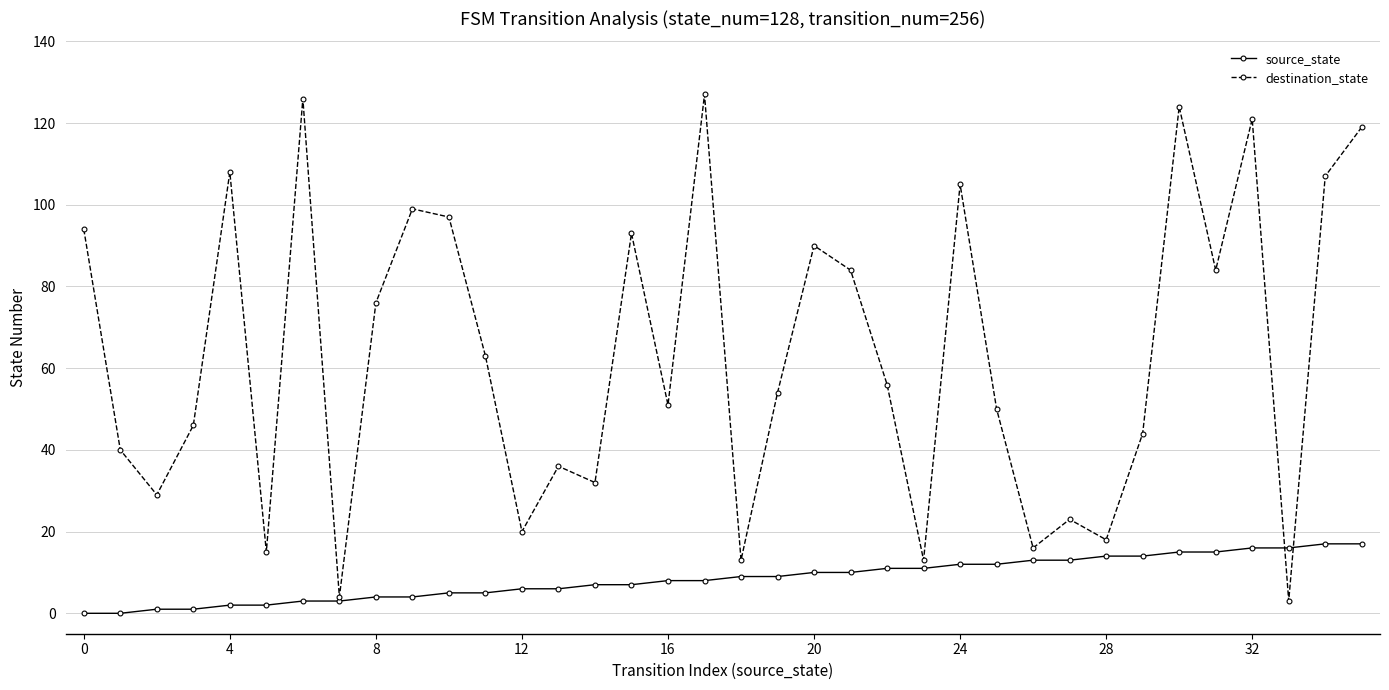

What is the value of the destination_state point at the 19th from the left?

13